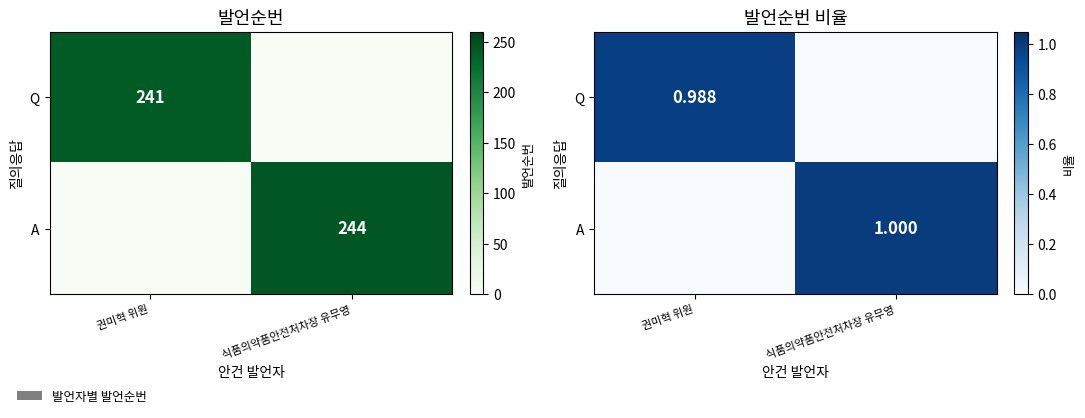

What is the total value across all series at 식품의약품안전처차장 유무영?

1.0